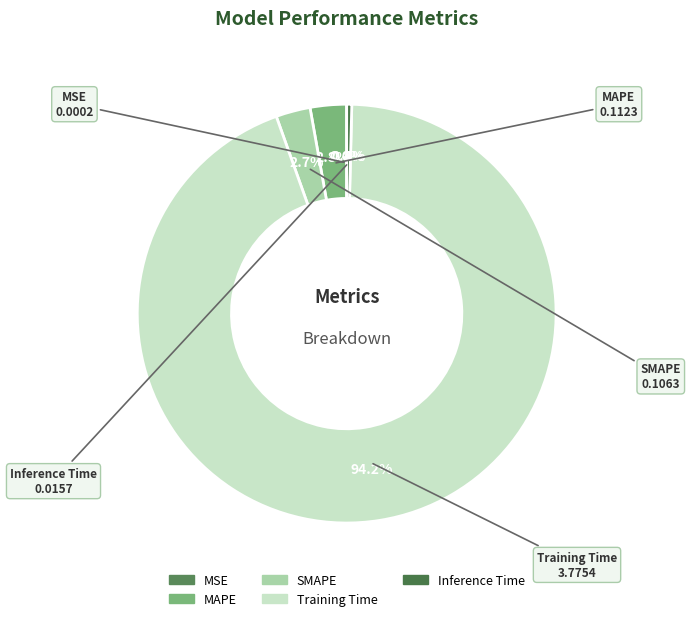

Does Training Time account for over 50% of the chart?

Yes